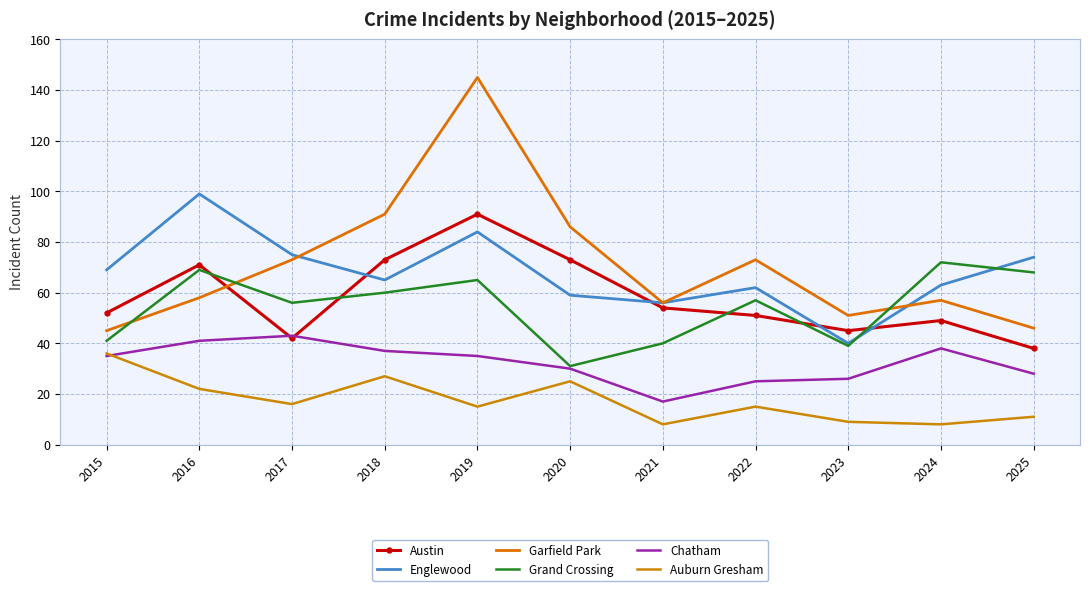

True or false: Grand Crossing and Garfield Park cross at least once.

True